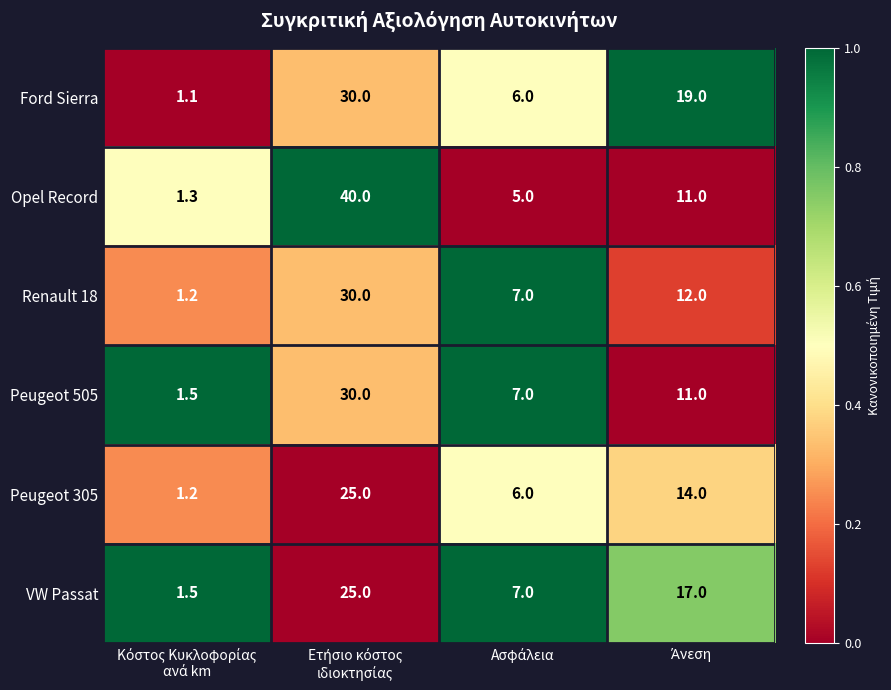

What is the sum of all VW Passat values?

50.5